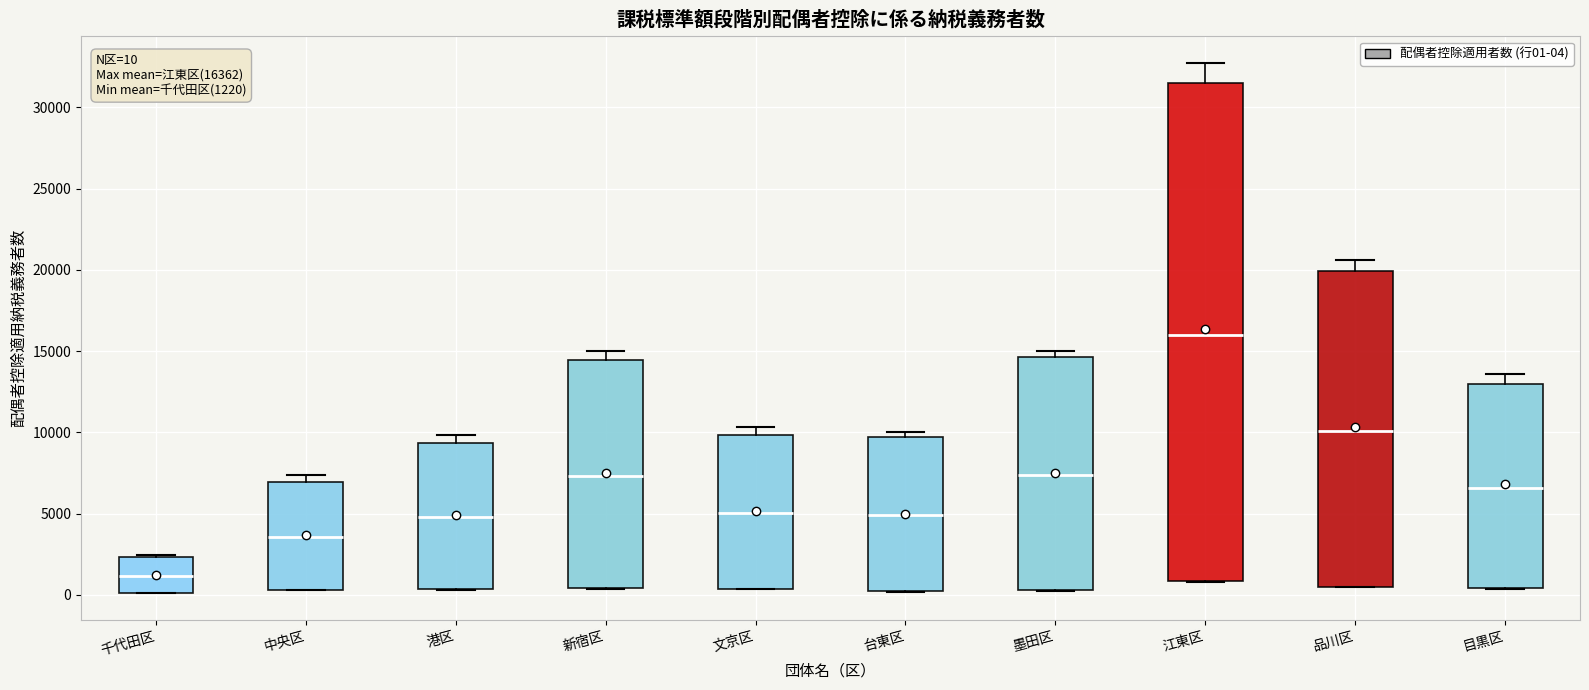

Which box is the tallest, from its lower edge to its upper edge?

江東区